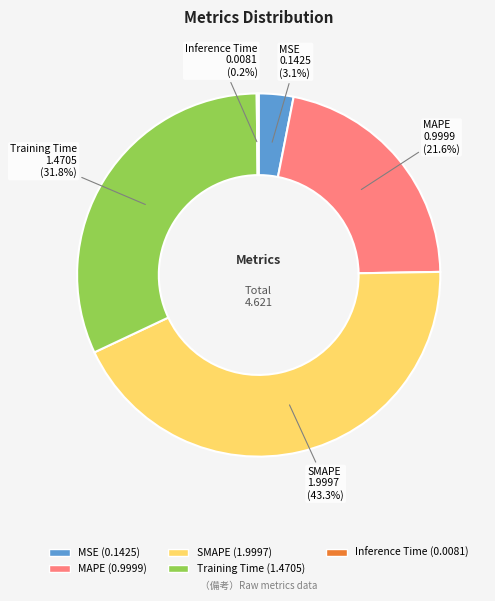

Does MSE account for over 50% of the chart?

No